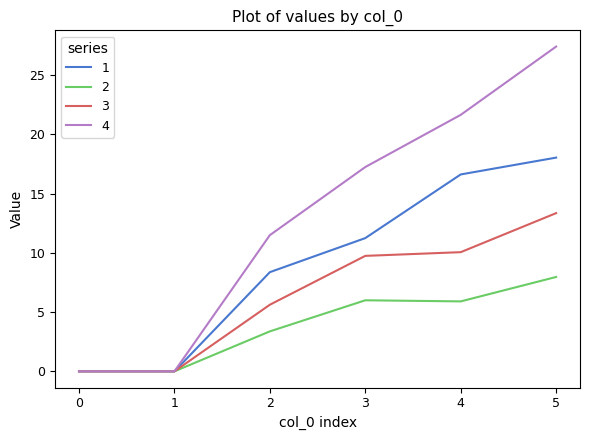

Is the value of 3 at 1 greater than the value of 4 at 5?

No